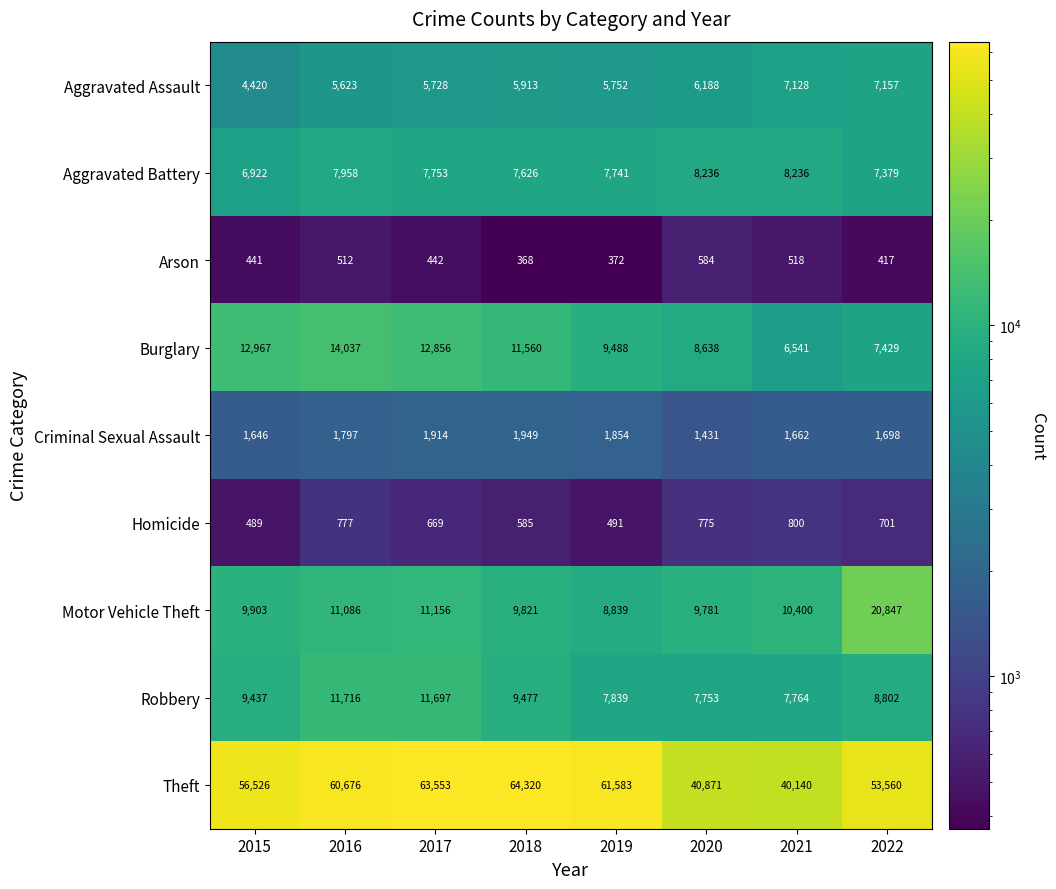

Where is Aggravated Assault nearest to the value 5788?

2019